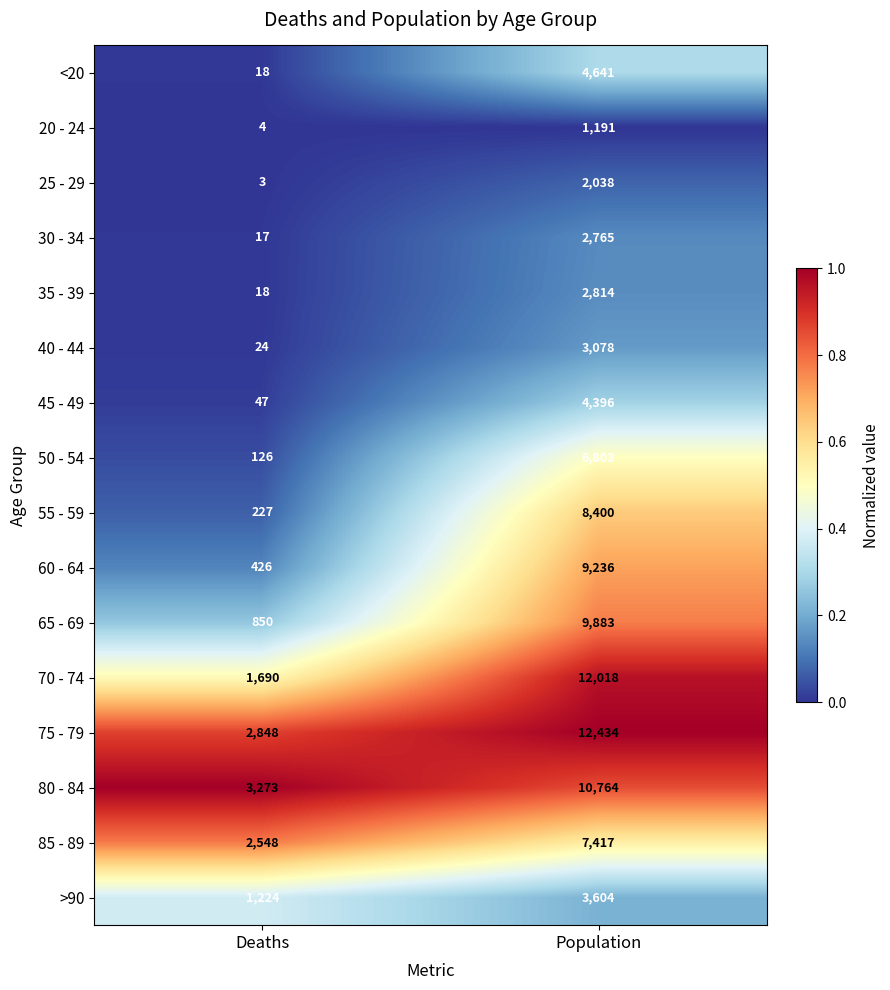

List the labels in order of 45 - 49 value, largest first.

Population, Deaths